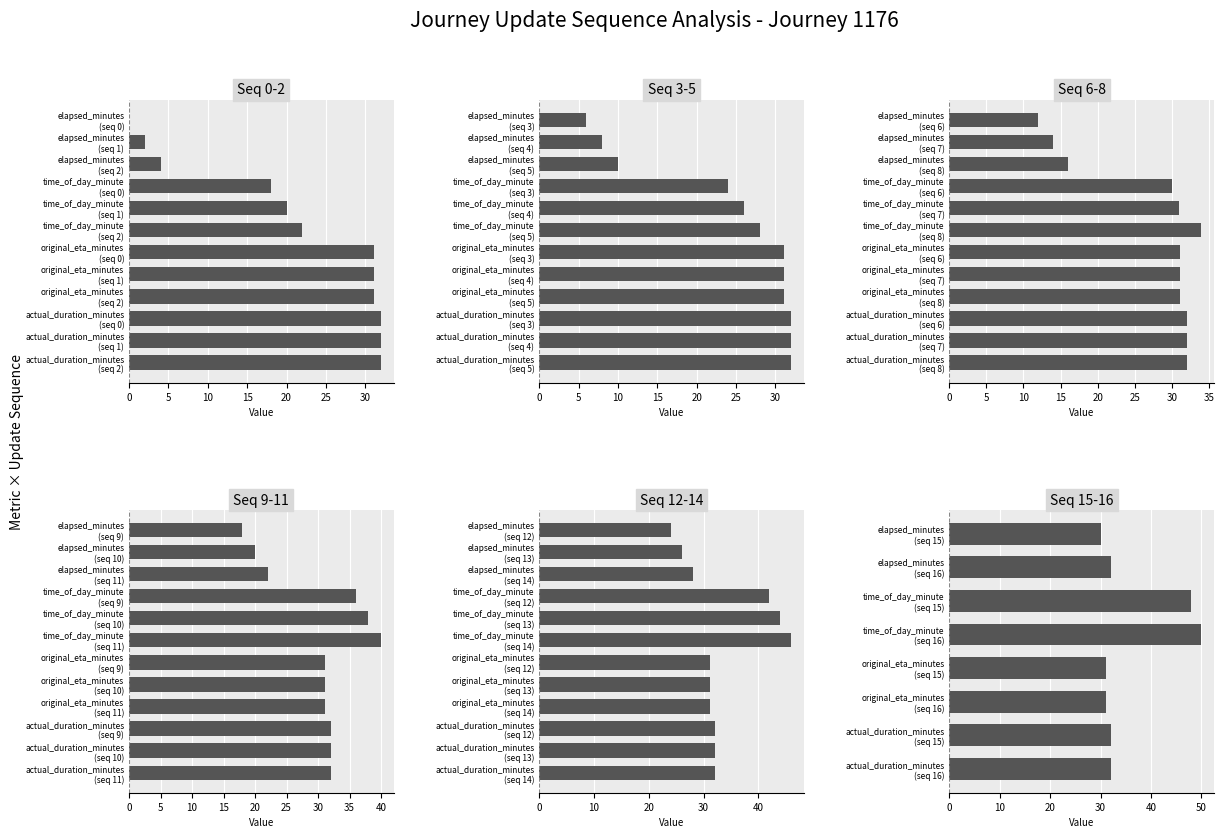

Is it true that elapsed_minutes equals 18.0 at 9?

True